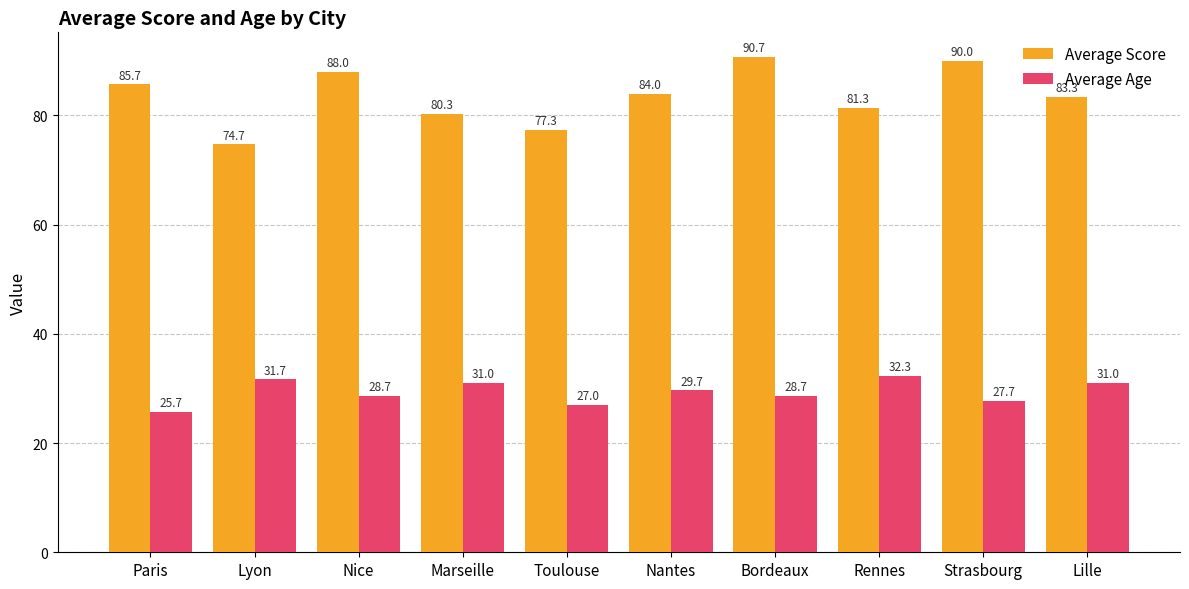

Which series changed the most between Paris and Nantes?

Average Age